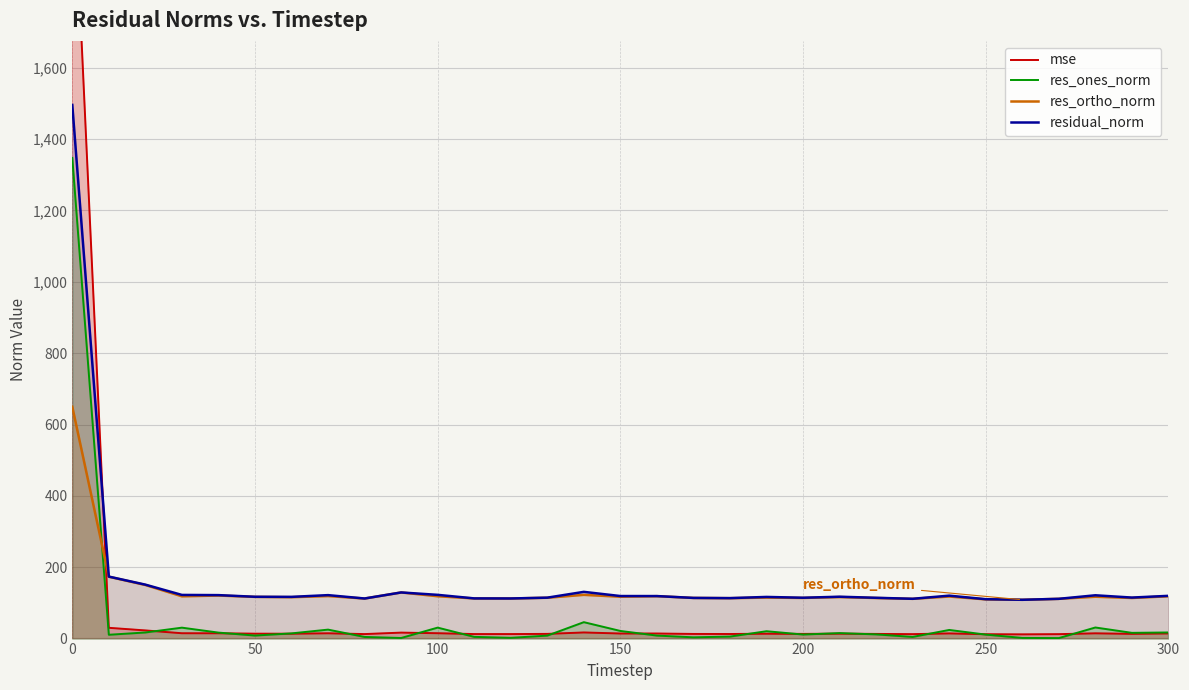

Reading left to right, extract all data points from this chart.

mse: 2237.5	30.2	22.9	15.0	14.8	13.7	13.7	14.8	12.6	16.7	15.0	12.7	12.6	13.2	17.2	14.2	14.2	13.0	12.9	13.6	13.1	13.8	13.1	12.4	14.5	12.2	11.8	12.4	14.7	13.2	14.4
res_ones_norm: 1347.3	10.7	17.1	30.6	16.8	8.5	14.6	25.1	4.6	1.7	30.7	4.8	2.1	8.3	46.0	21.4	8.4	3.6	5.6	20.6	11.3	15.4	11.7	4.7	24.2	11.2	1.9	1.4	31.1	16.1	17.2
res_ortho_norm: 649.8	173.4	150.2	118.5	120.7	116.9	116.0	119.2	112.3	129.3	118.7	112.5	112.4	114.4	122.6	117.3	118.9	114.0	113.3	114.9	113.9	116.3	113.7	111.4	117.9	109.9	108.7	111.4	117.3	113.8	118.6
residual_norm: 1495.8	173.8	151.2	122.4	121.8	117.2	116.9	121.8	112.4	129.3	122.6	112.6	112.4	114.7	131.0	119.3	119.2	114.0	113.4	116.7	114.5	117.4	114.3	111.5	120.3	110.4	108.7	111.4	121.4	115.0	119.8